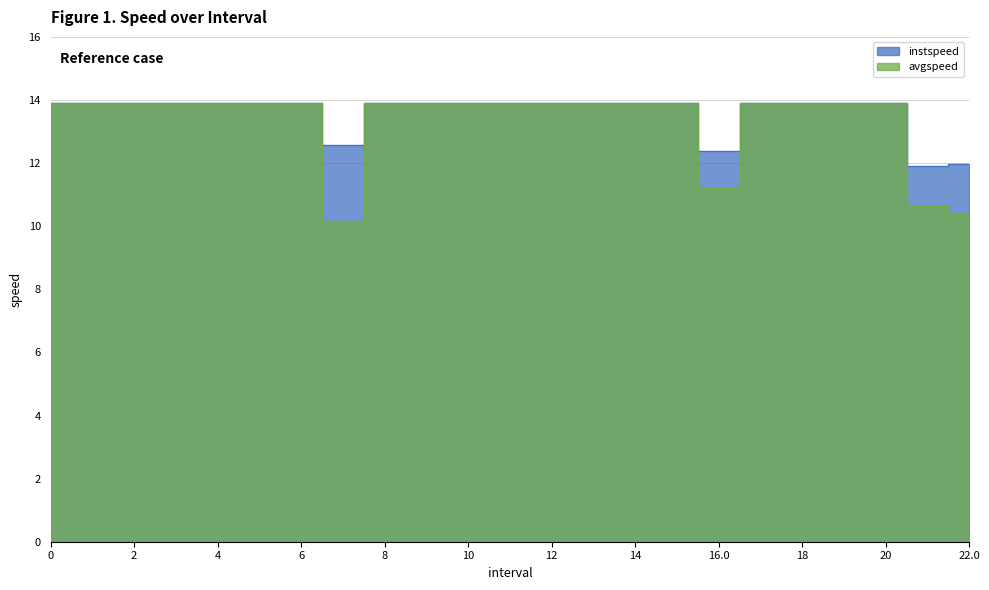

True or false: instspeed has more than 1 points higher than both neighbors.

False